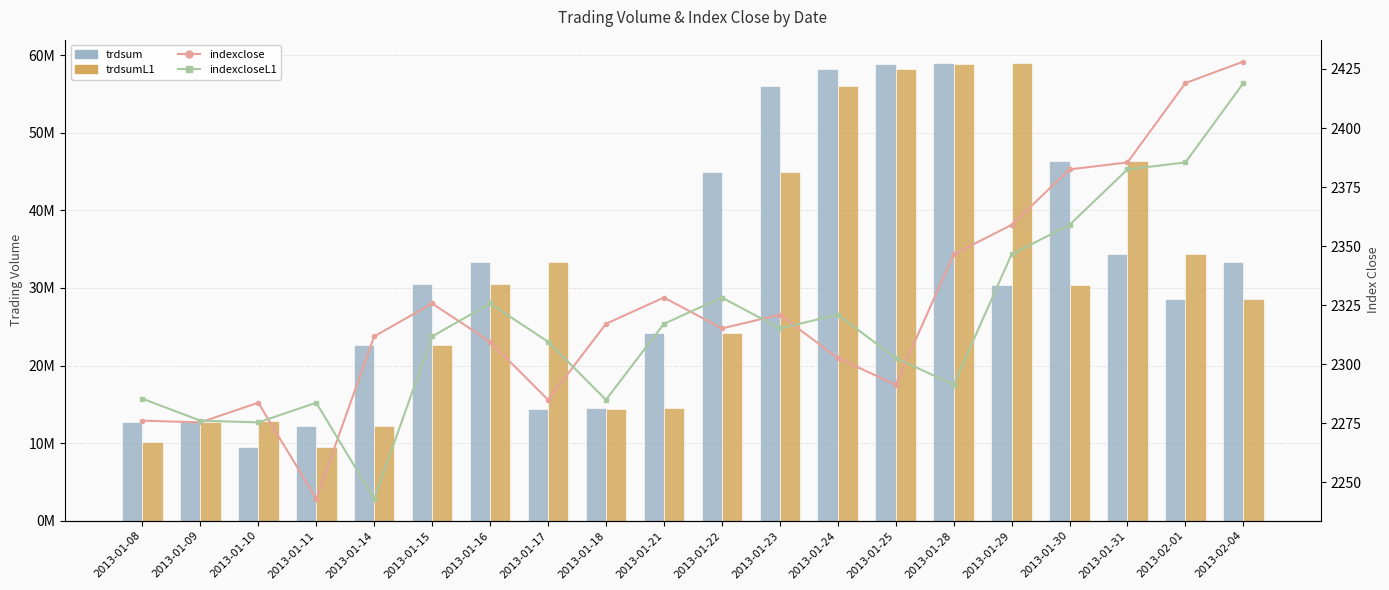

What is the label of the 17th bar from the left?

2013-01-30